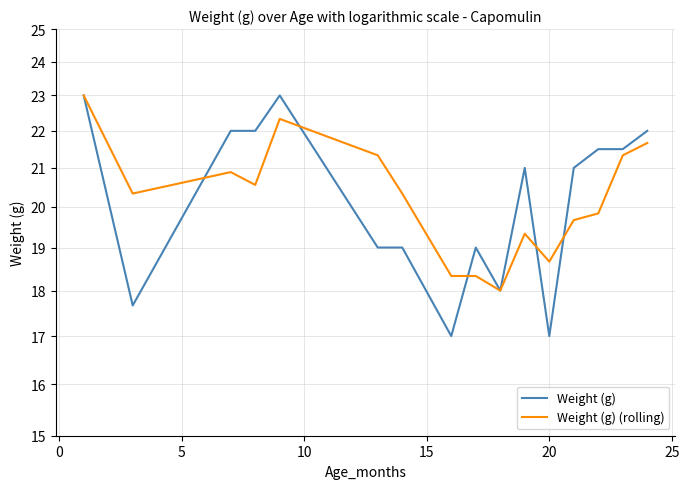

Where is the first local maximum for Weight (g) (rolling)?

5